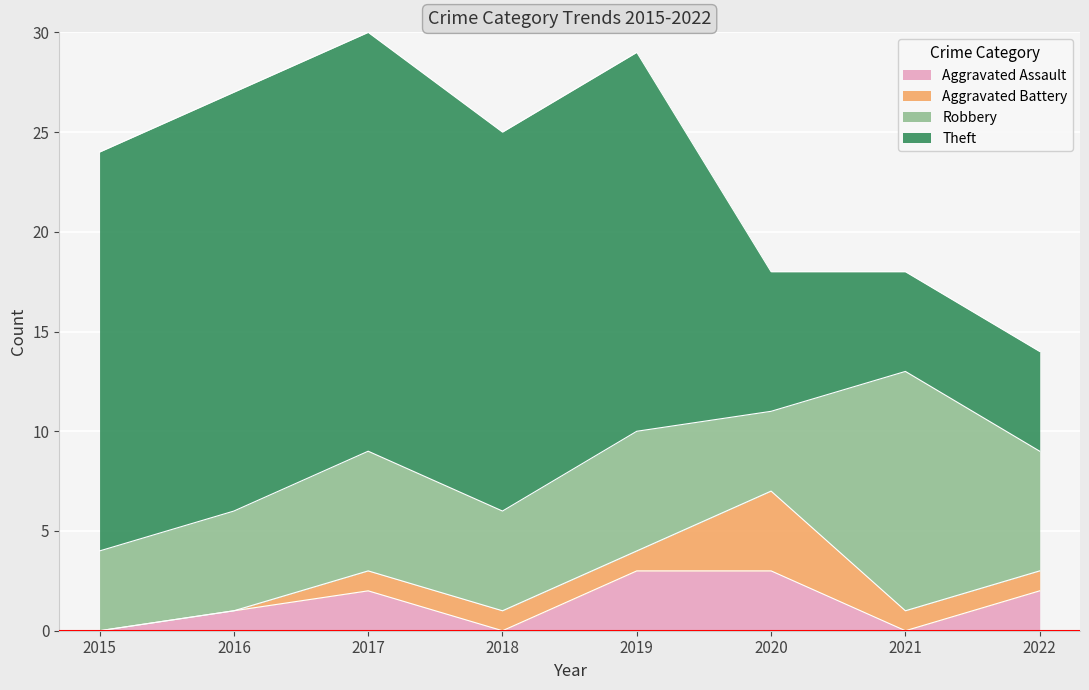

At how many categories does at least one series exceed 20?

2